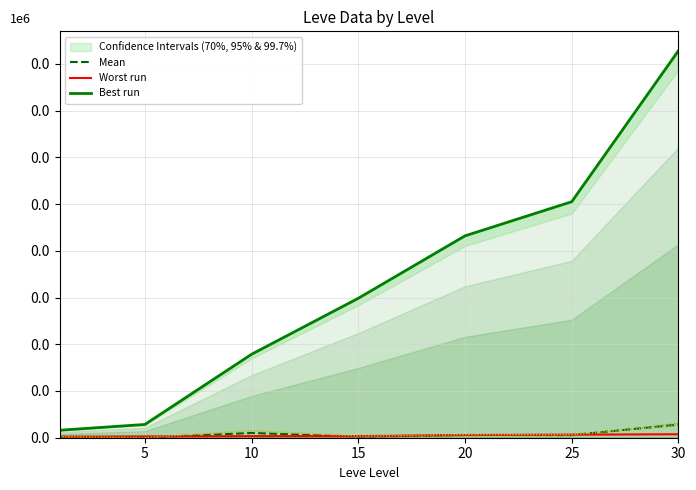

Is the value of Mean at 0 greater than the value of Worst run at 0?

No